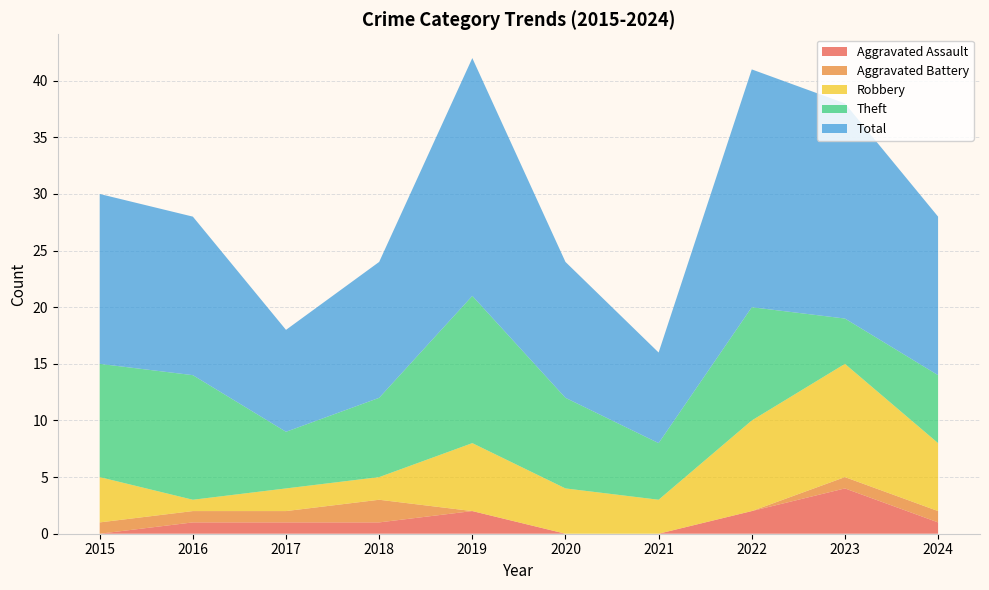

Reading right to left, transcribe all the data shown in this chart.

Aggravated Assault: 1	4	2	0	0	2	1	1	1	0
Aggravated Battery: 1	1	0	0	0	0	2	1	1	1
Robbery: 6	10	8	3	4	6	2	2	1	4
Theft: 6	4	10	5	8	13	7	5	11	10
Total: 14	19	21	8	12	21	12	9	14	15